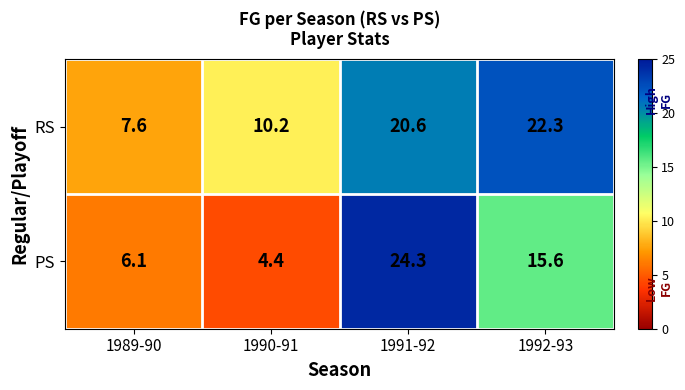

What is the average value of the PS series?

12.6